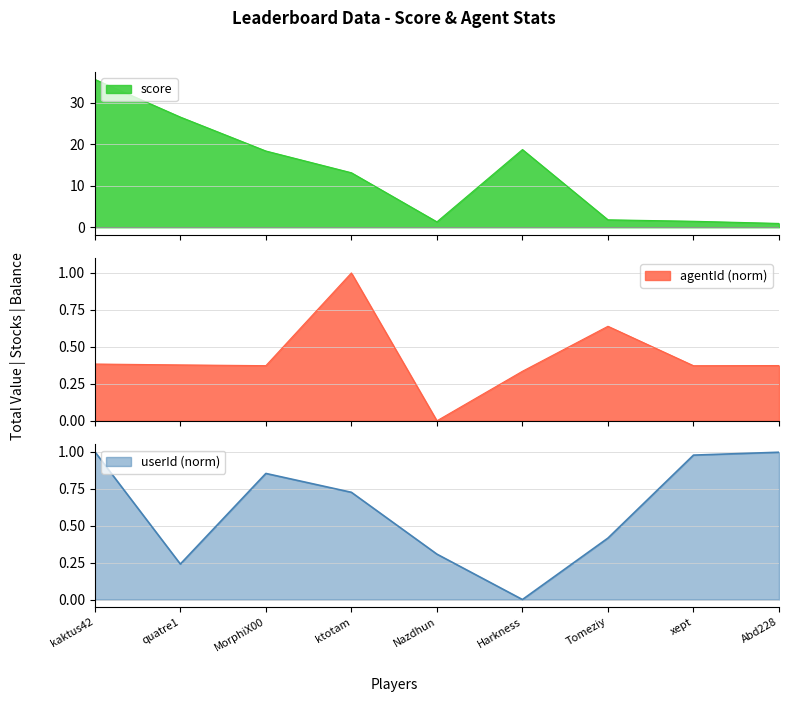

At which label is agentId closest to 0?

Nazdhun